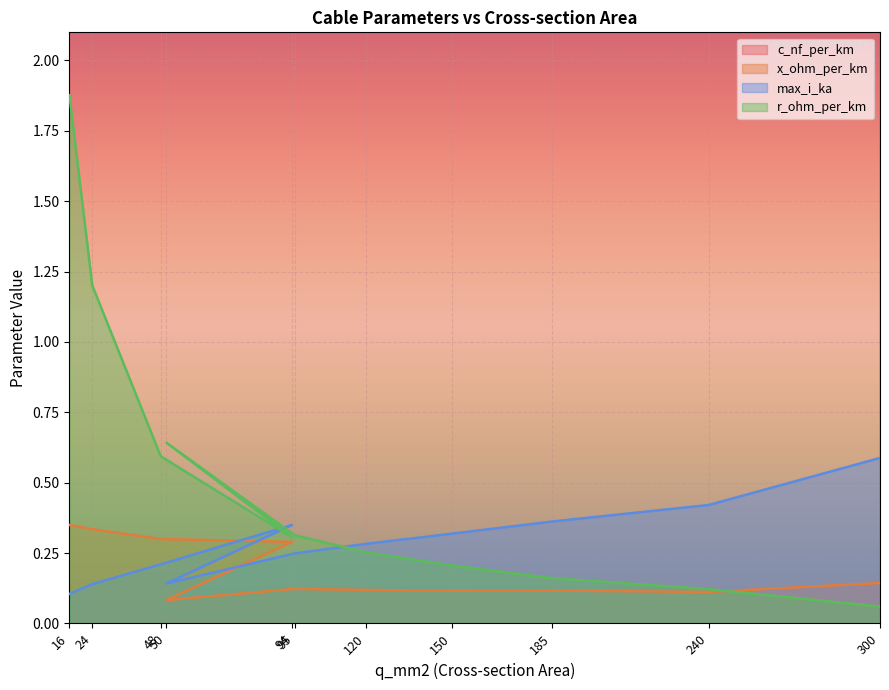

The x_ohm_per_km series shows 0.1 at 240. True or false?

True